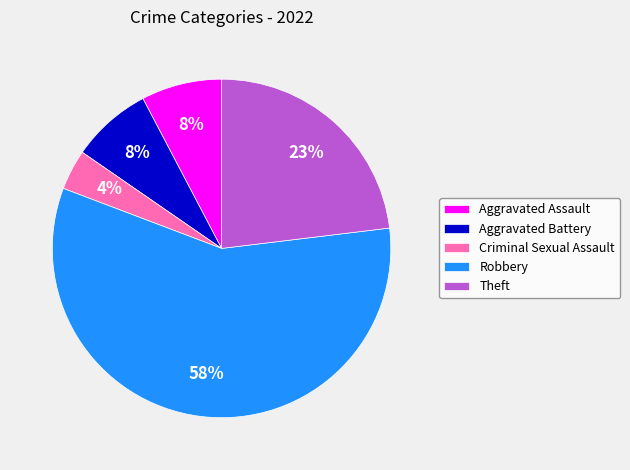

What is the ratio of the value at Criminal Sexual Assault to the value at Theft?

0.2